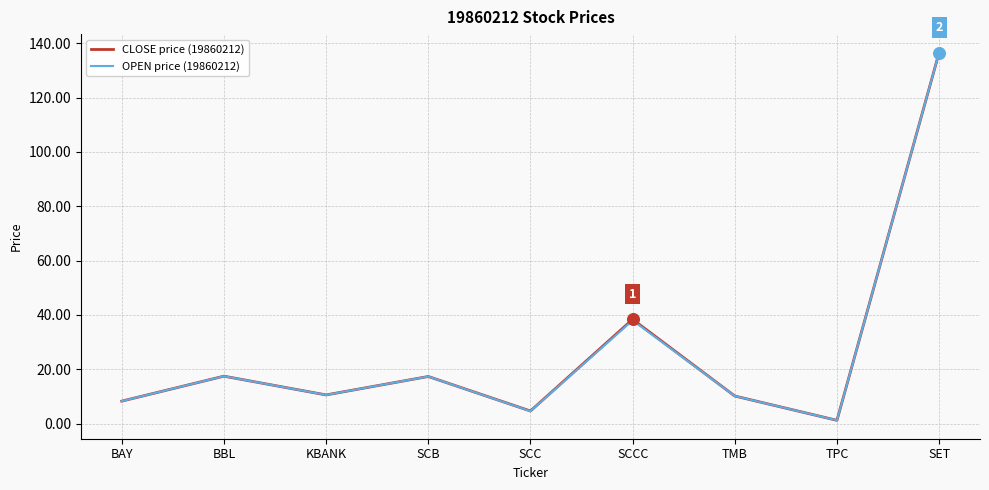

At how many categories does at least one series exceed 97?

1